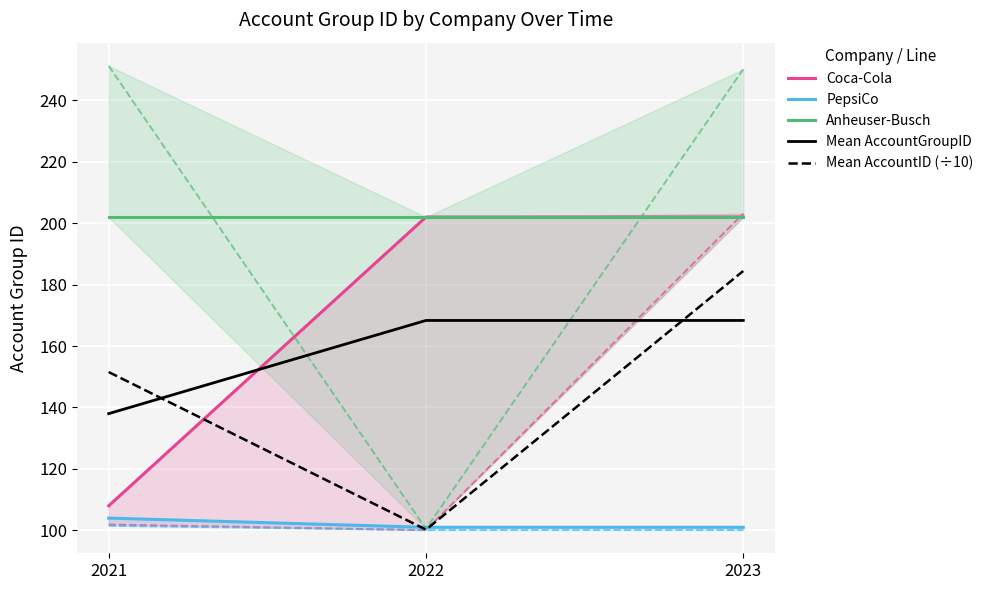

Which has a higher value, 2022 or 2021?

2022